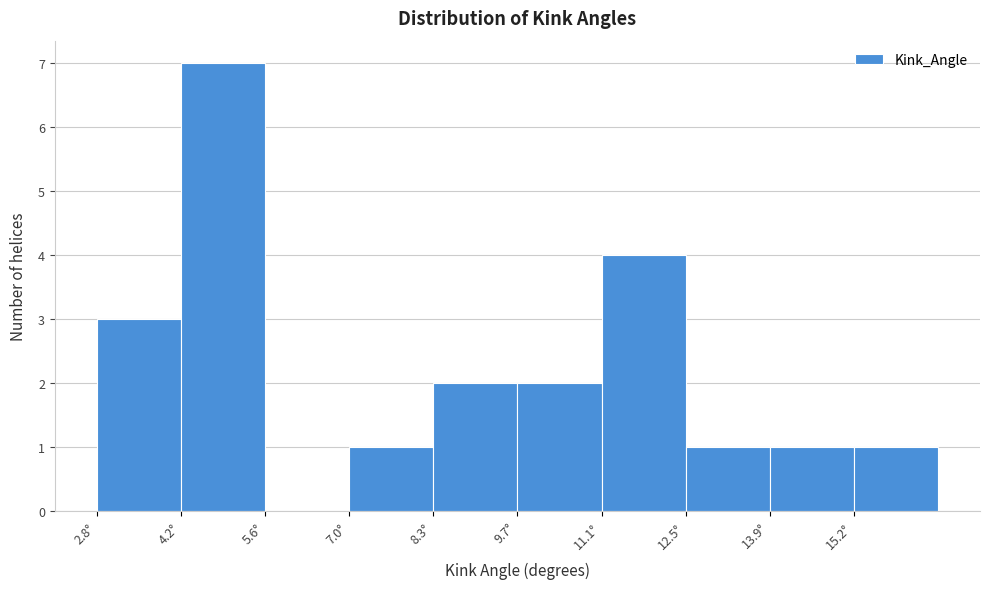

Which range on the x-axis has the tallest bar?

4.2 to 5.6